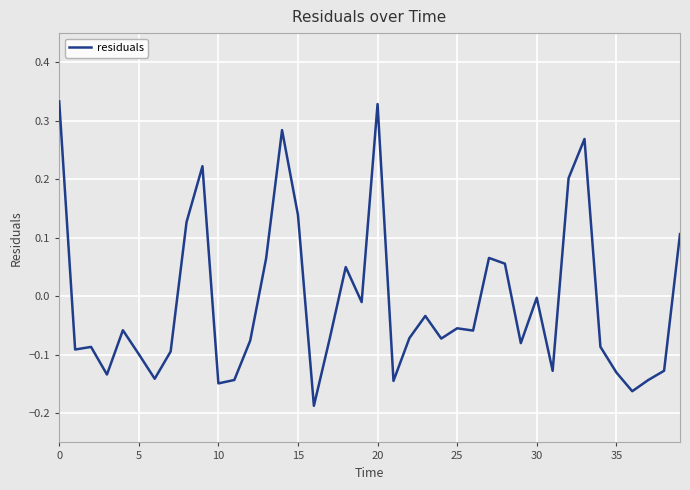

What is the sum of all values?

-0.4